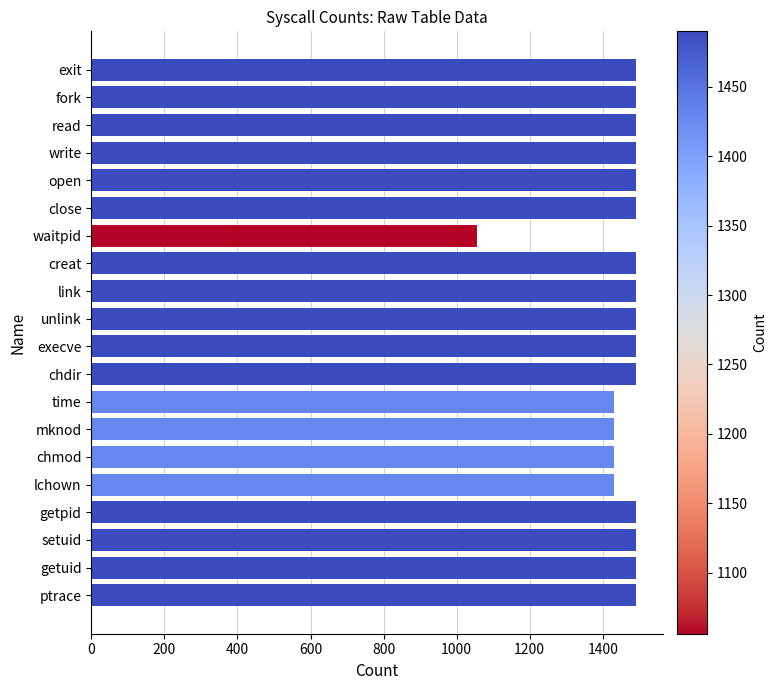

What is the label of the 11th bar from the top?

execve